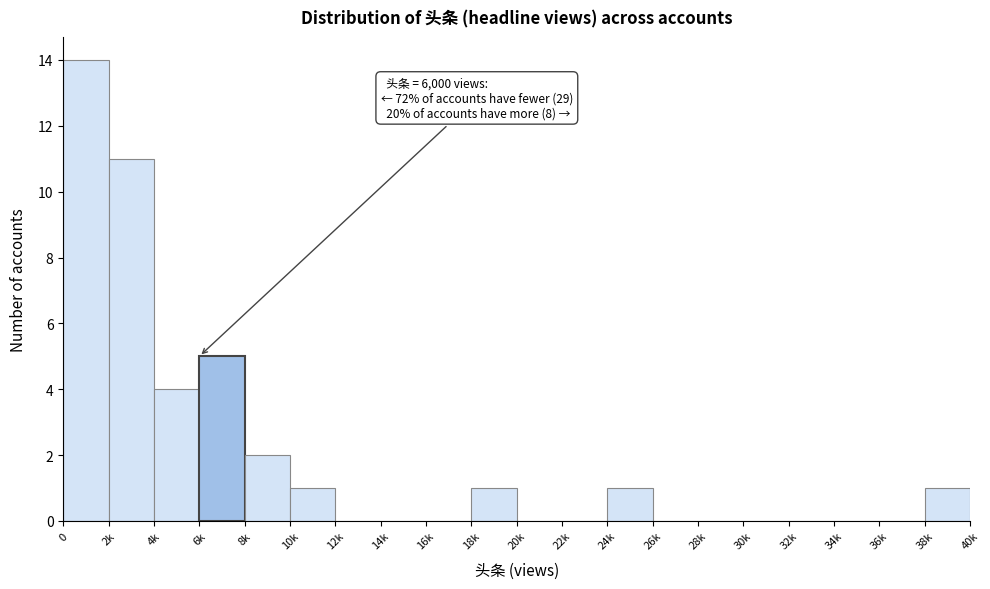

Reading left to right, extract all data points from this chart.

0=14	2k=11	4k=4	6k=5	8k=2	10k=1	12k=0	14k=0	16k=0	18k=1	20k=0	22k=0	24k=1	26k=0	28k=0	30k=0	32k=0	34k=0	36k=0	38k=1